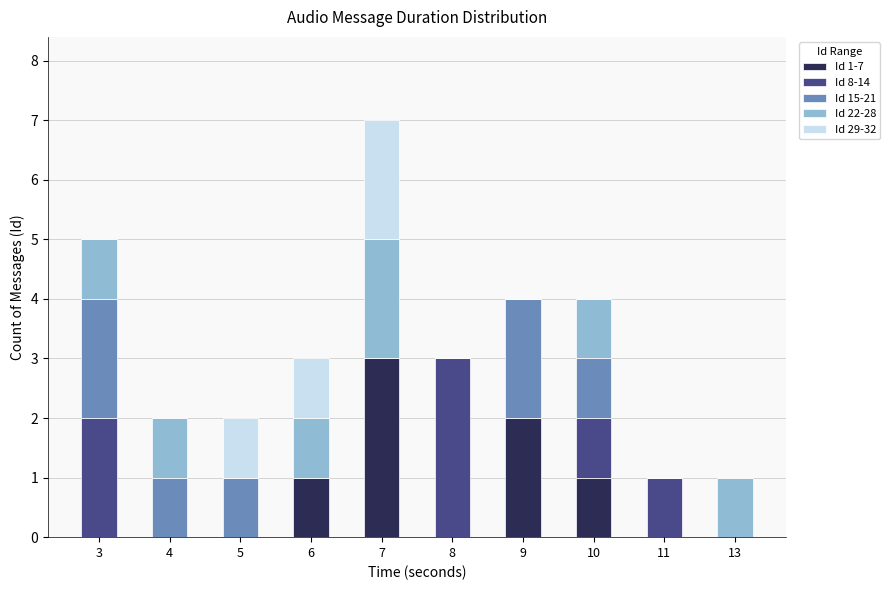

What is the total value across all series at 10?

4